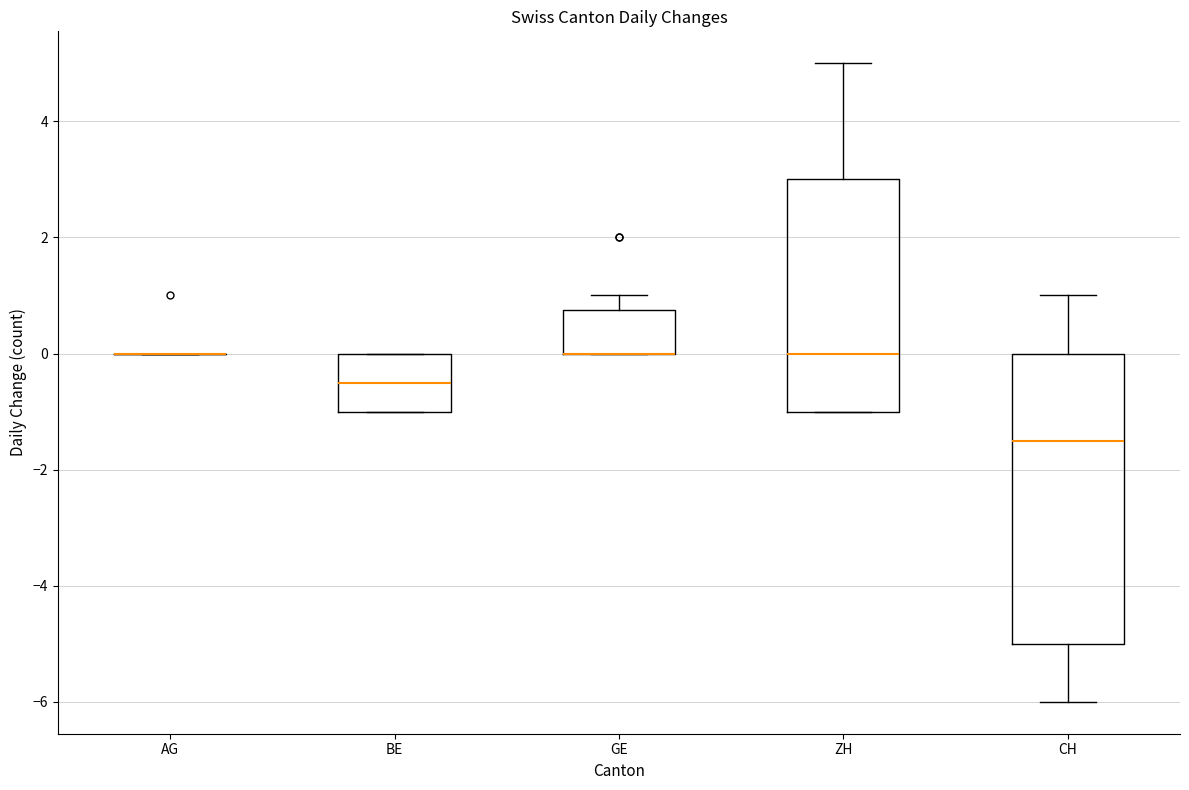

Which box is the tallest, from its lower edge to its upper edge?

CH